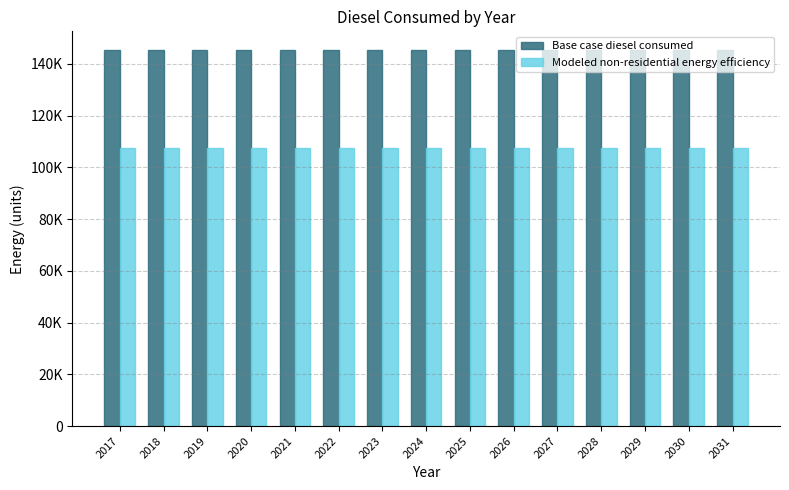

What is the total value across all series at 2031?

252859.8